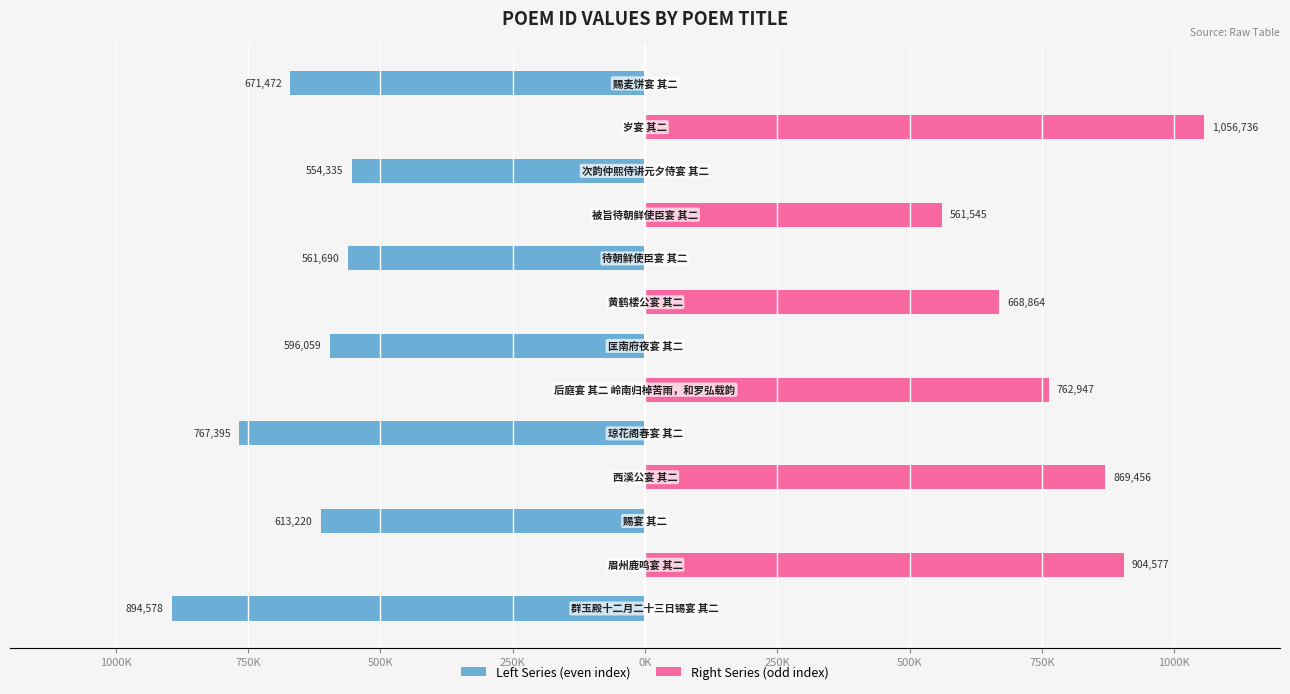

Is it true that Left Series (even) equals 0 at 11?

True